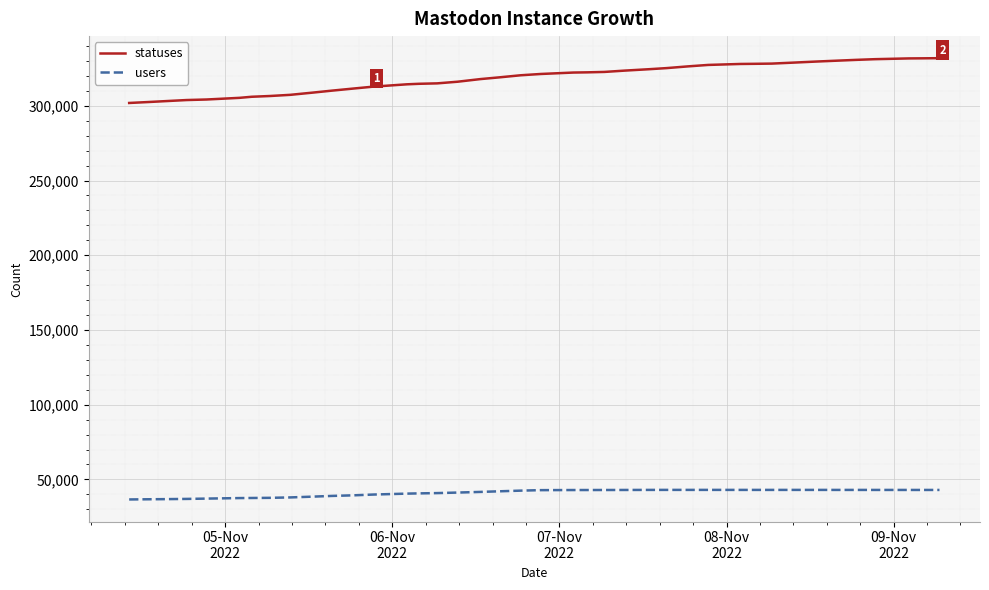

Which series has the largest range (max minus min)?

statuses